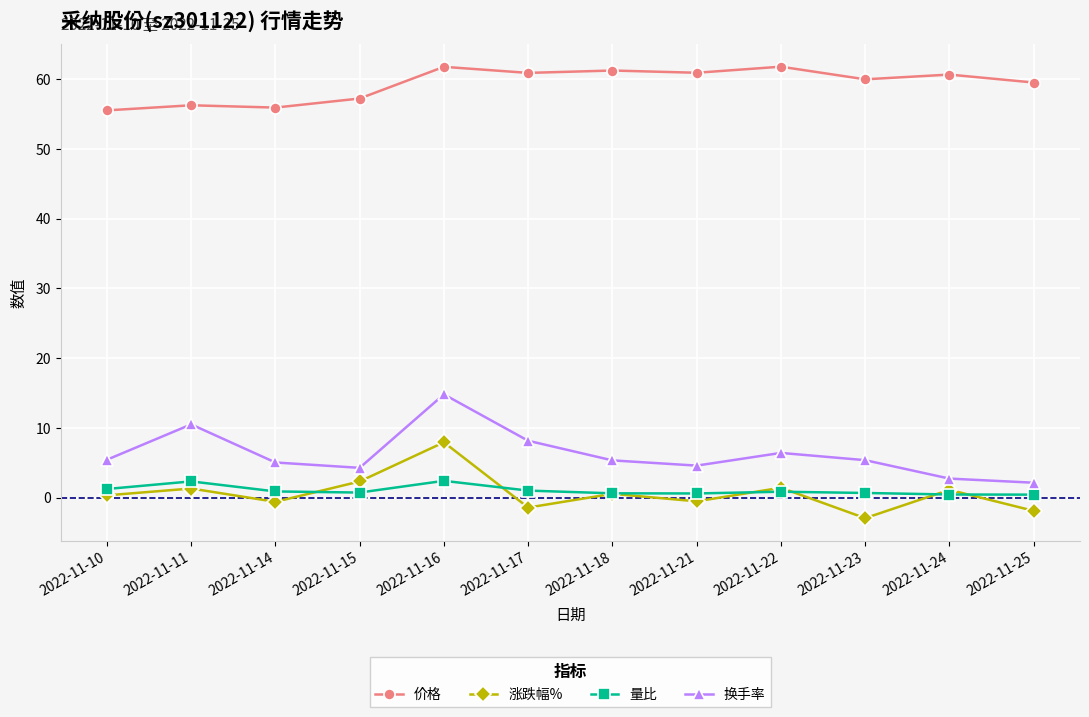

What is the maximum value shown in the chart?

61.8